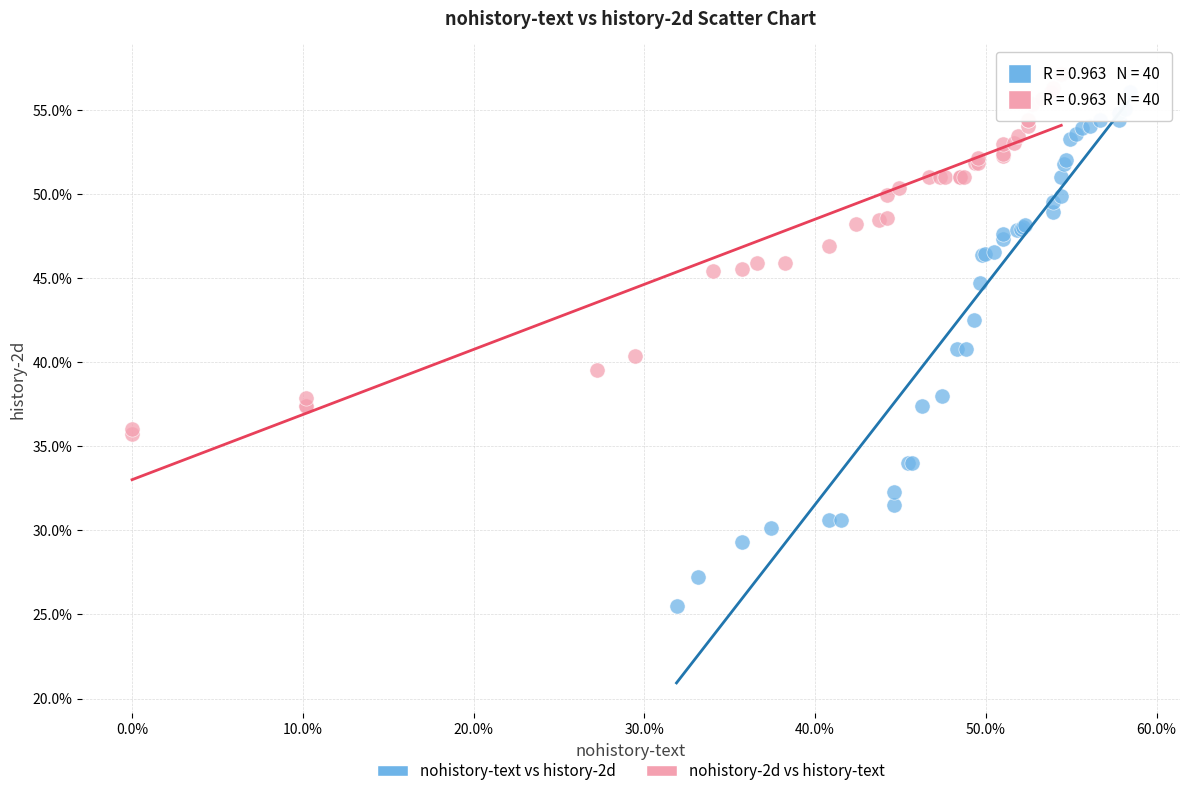

Which series has the largest Y range (max minus min)?

nohistory-text vs history-2d